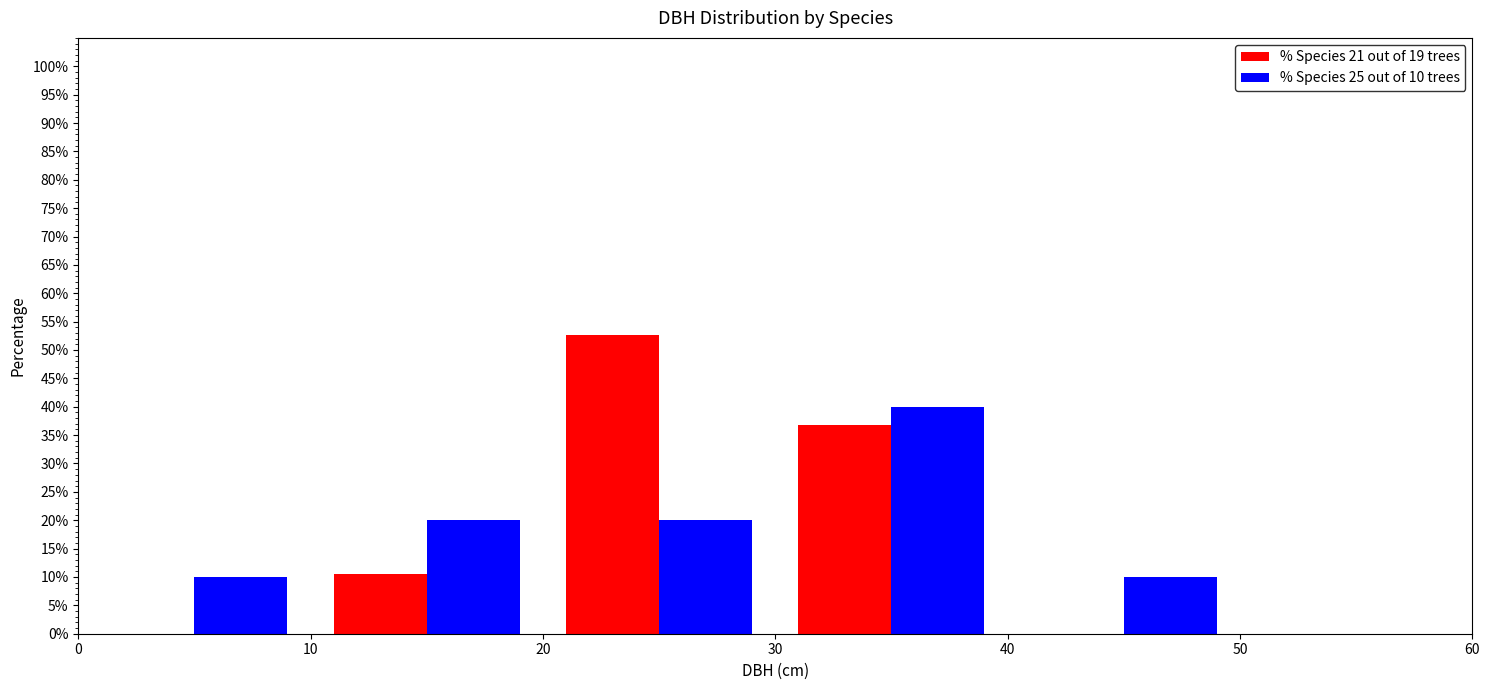

In the % Species 21 out of 19 trees series, which range on the x-axis has the tallest bar?

20 to 30